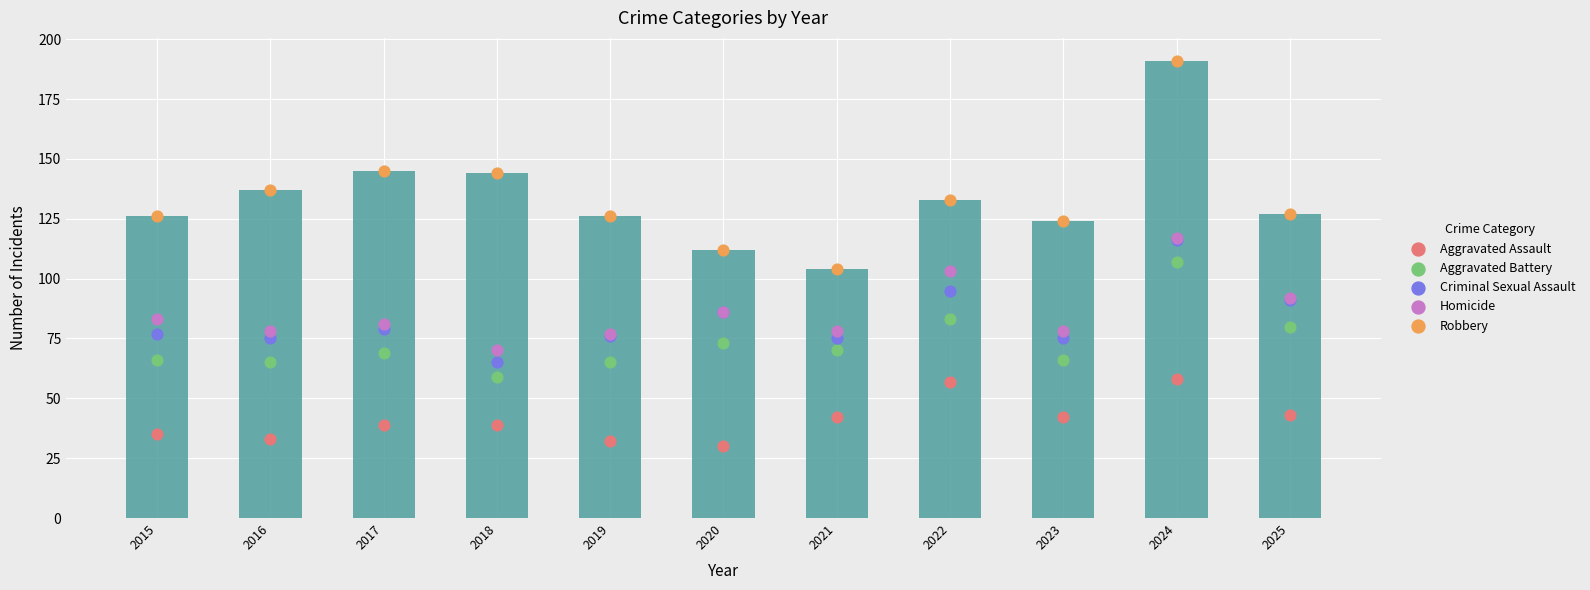

What are all the series names shown in the legend?

Aggravated Assault, Aggravated Battery, Criminal Sexual Assault, Homicide, Robbery